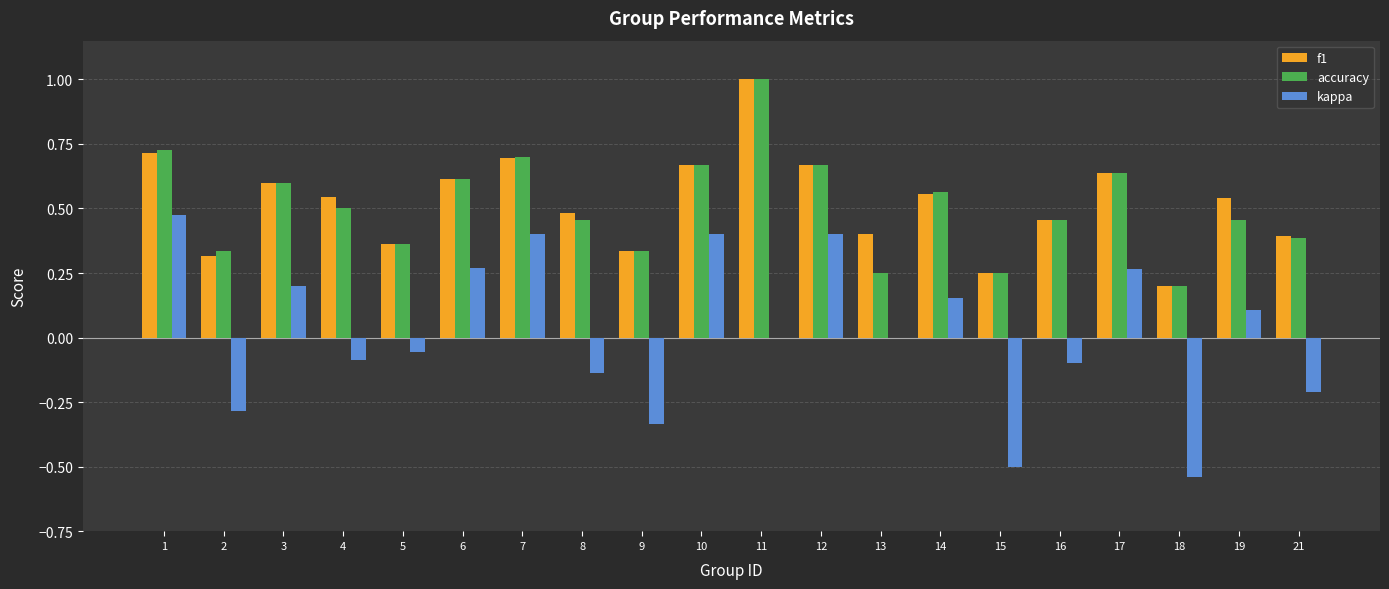

The value of accuracy at 12 is 0.4. True or false?

False